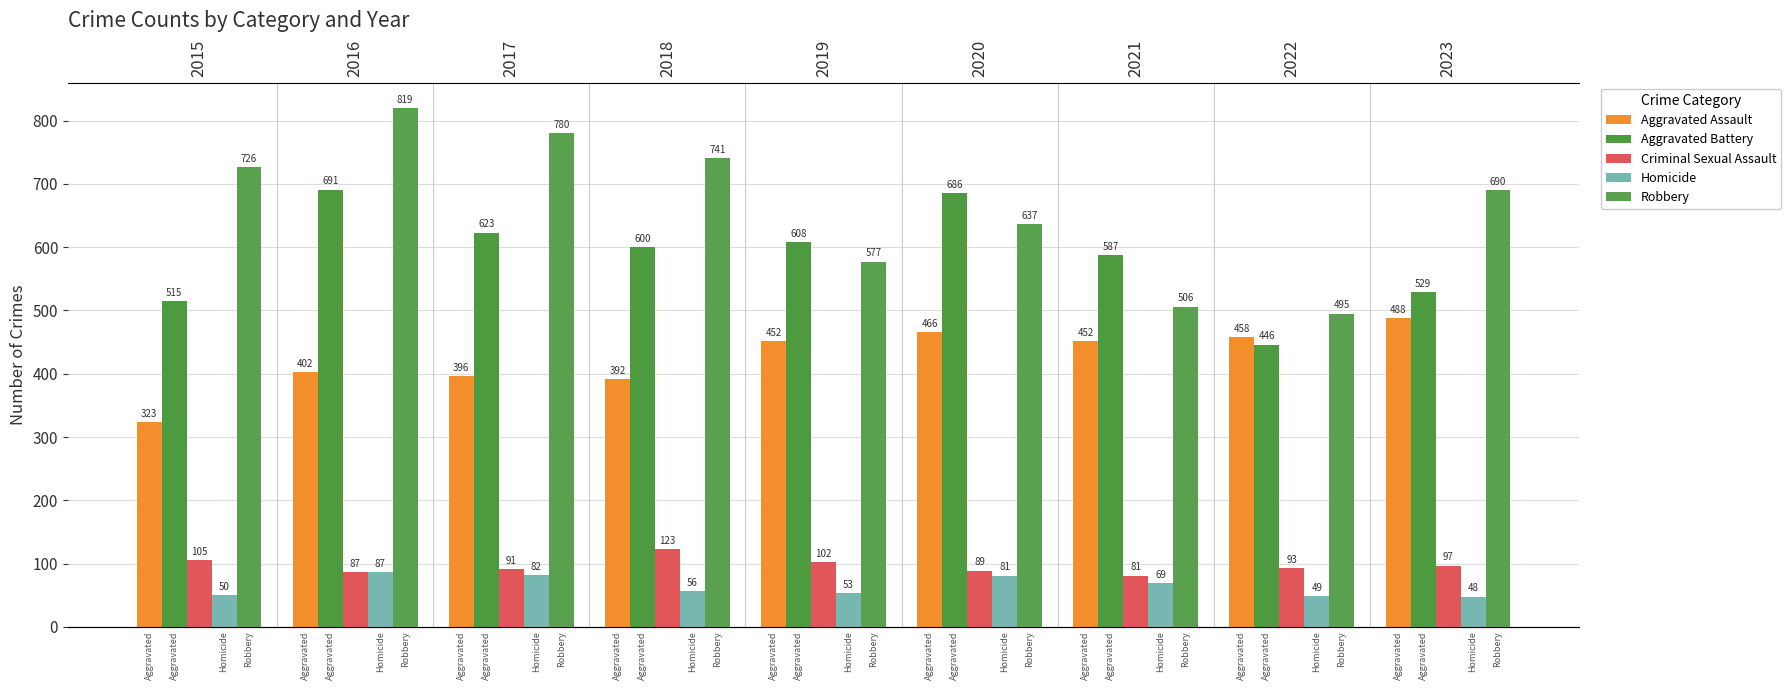

At which label does Homicide first exceed 56?

2016